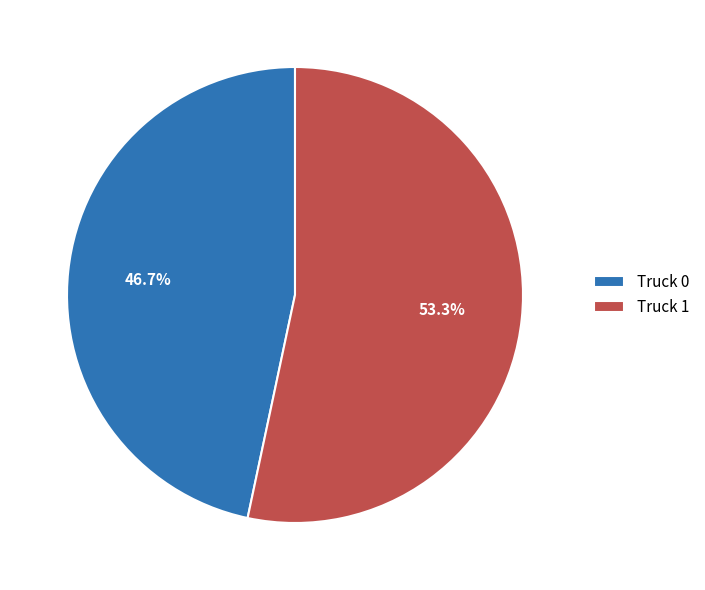

To the nearest percent, what portion does Truck 0 represent?

47%